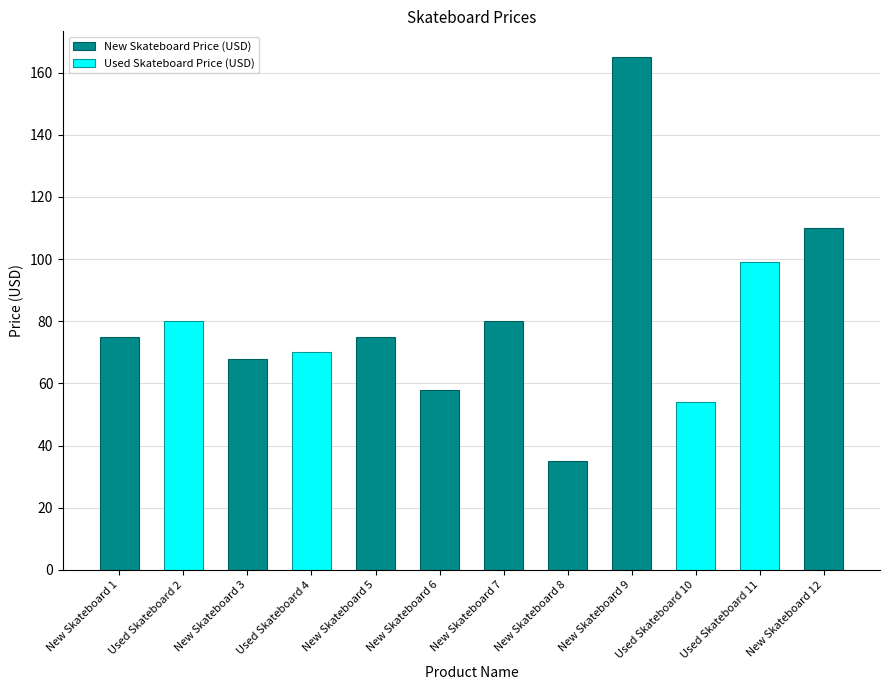

List the labels in order of value, largest first.

New Skateboard 9, New Skateboard 12, Used Skateboard 11, Used Skateboard 2, New Skateboard 7, New Skateboard 1, New Skateboard 5, Used Skateboard 4, New Skateboard 3, New Skateboard 6, Used Skateboard 10, New Skateboard 8